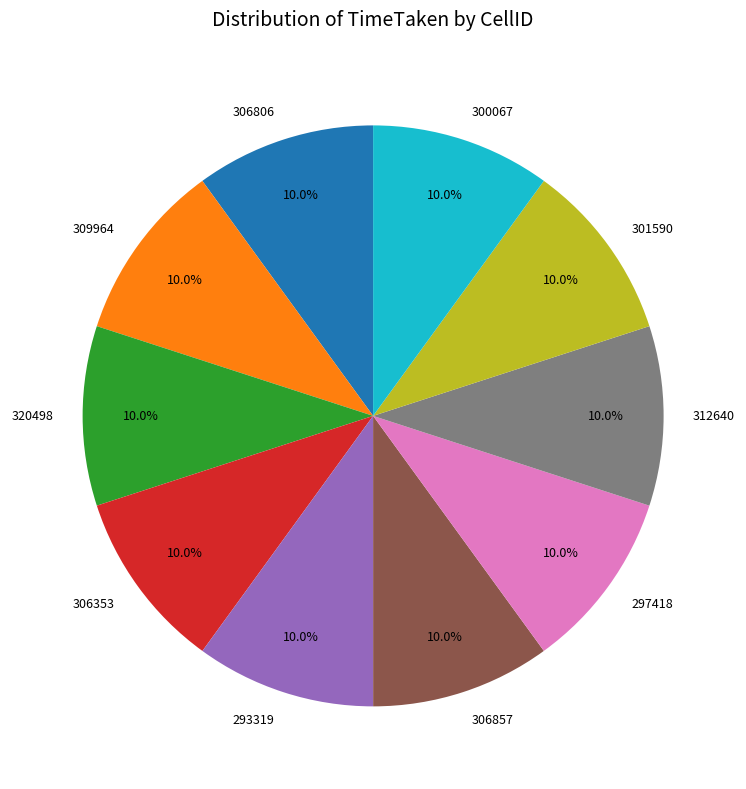

Is there any slice that represents more than half of the pie?

No